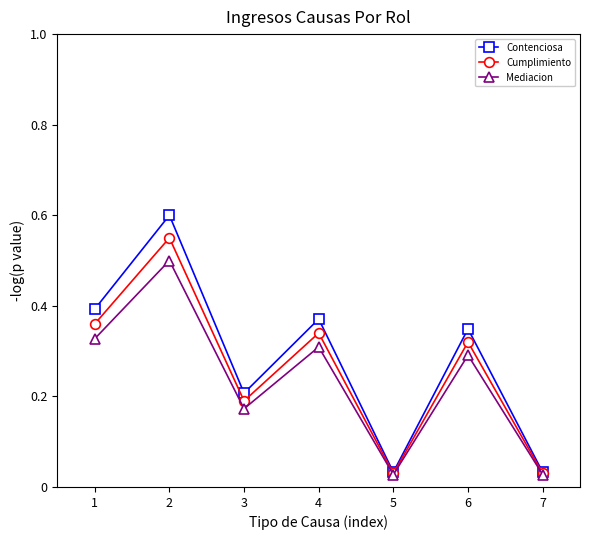

True or false: Contenciosa has a value of 0.4 at 4.

True